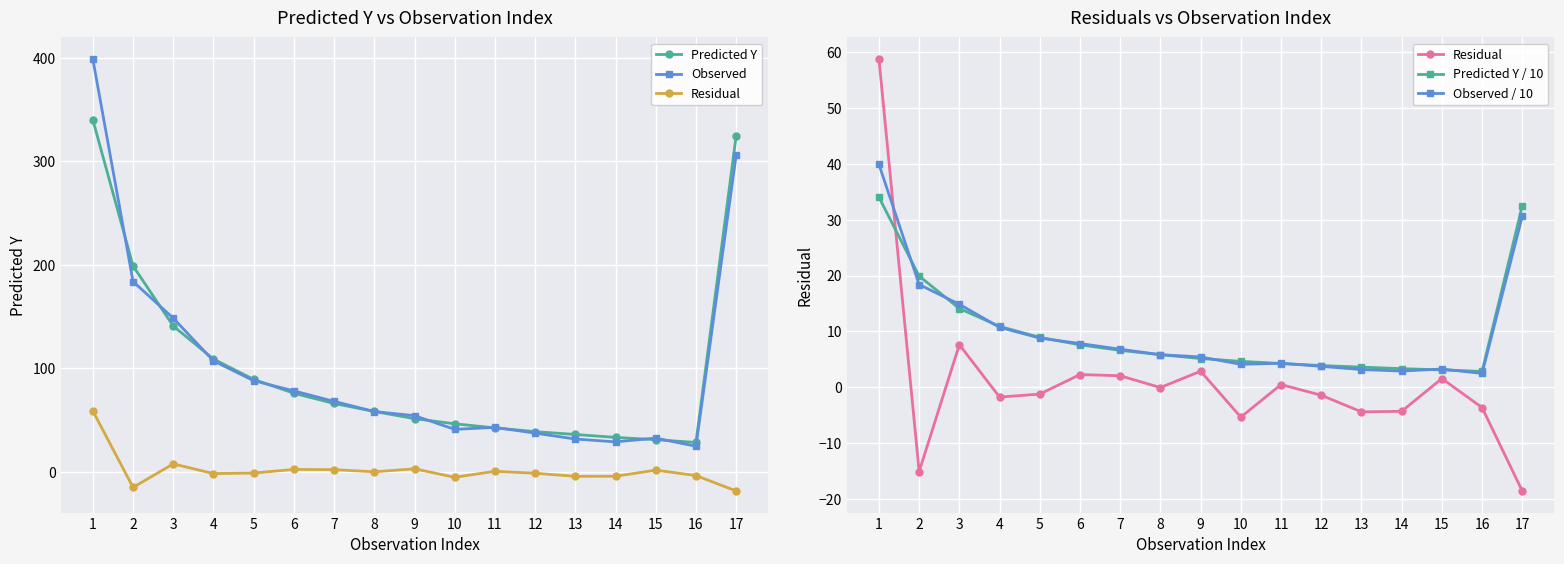

What is the greatest value displayed?

399.0